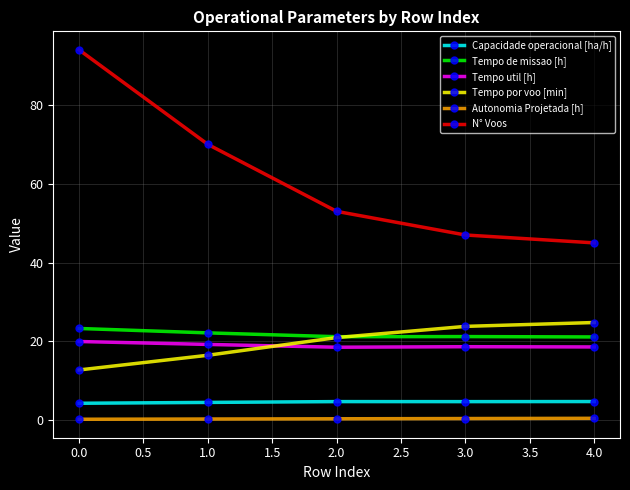

What is the highest value of the N° Voos series?

94.0